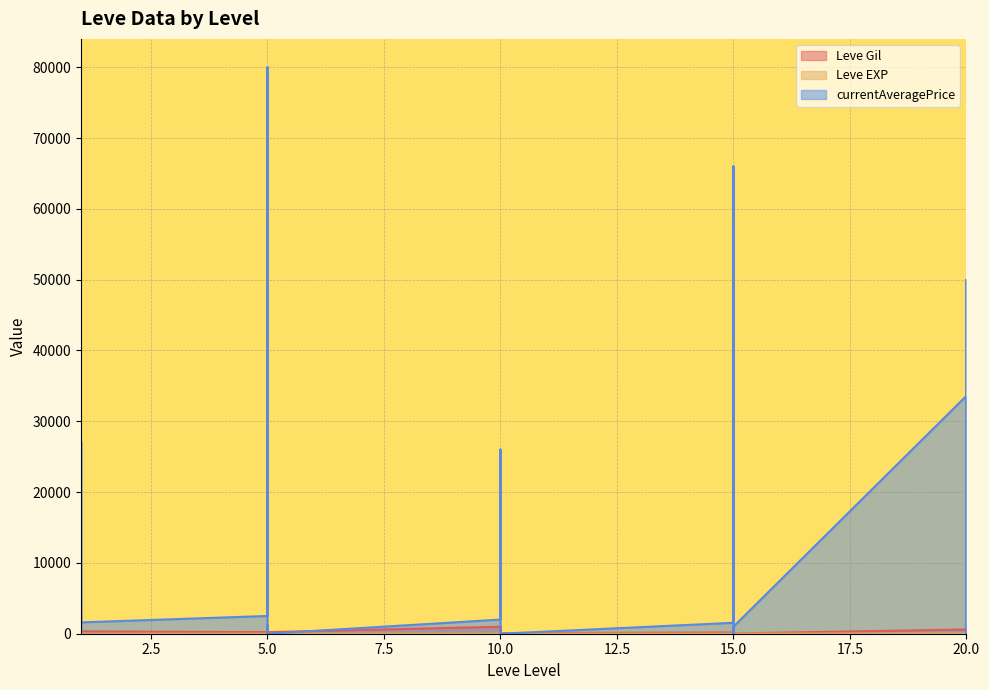

The value of Leve Gil at 5 is 220. True or false?

True